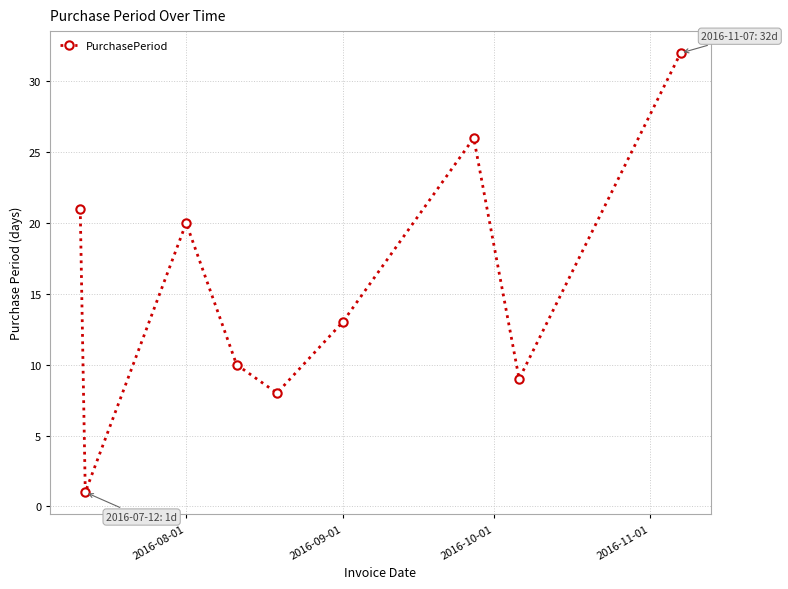

How many interior local peaks (higher than both neighbors) does the data have?

2